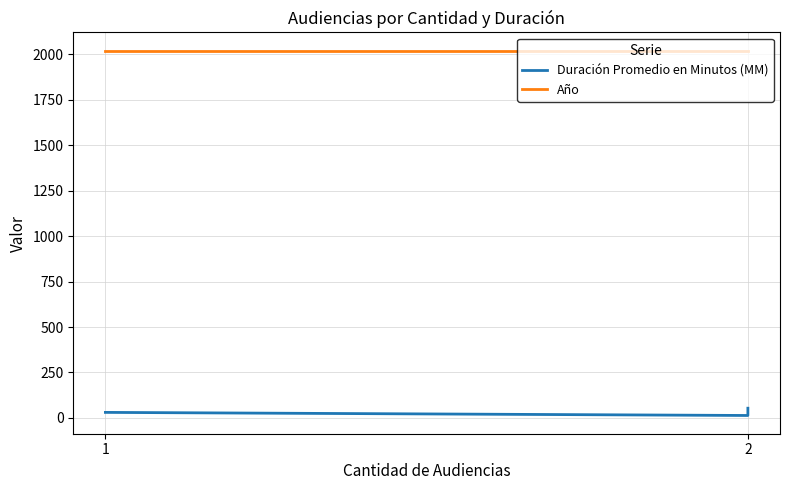

At 2, list the series in order from smallest to largest.

Duración Promedio en Minutos (MM), Año